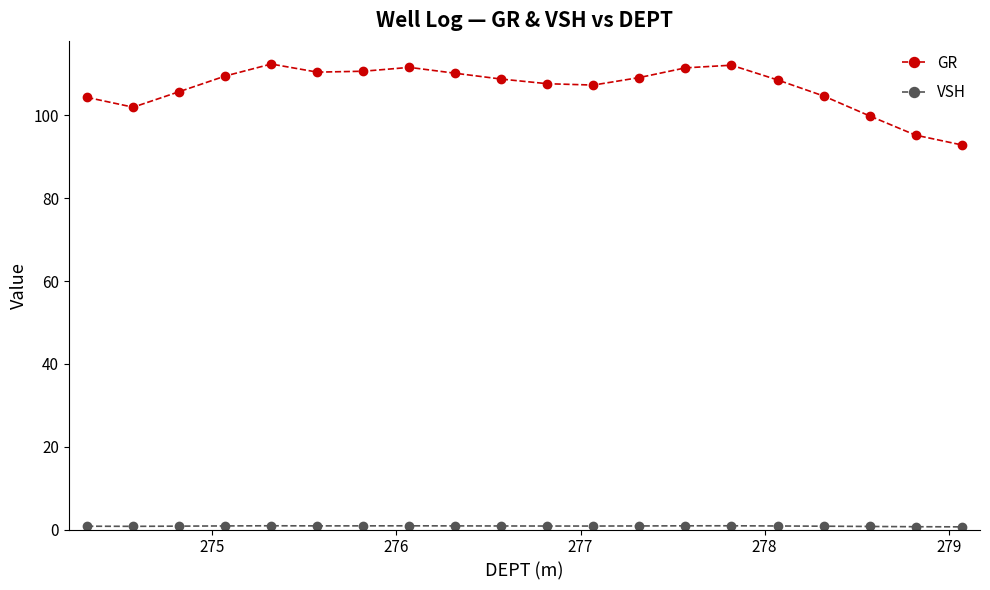

Which series has the widest spread of values?

GR